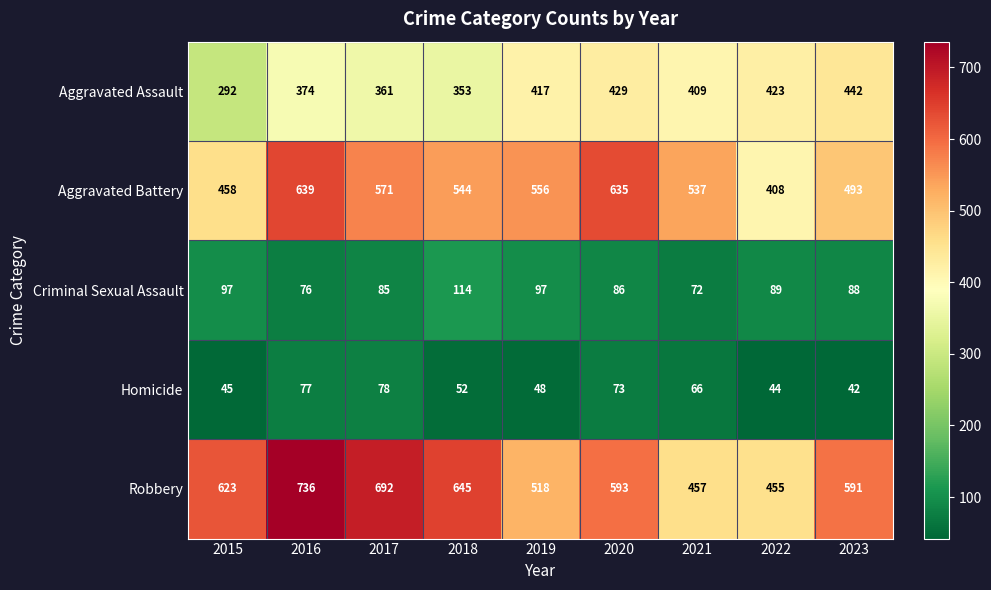

What is the smallest value displayed?

42